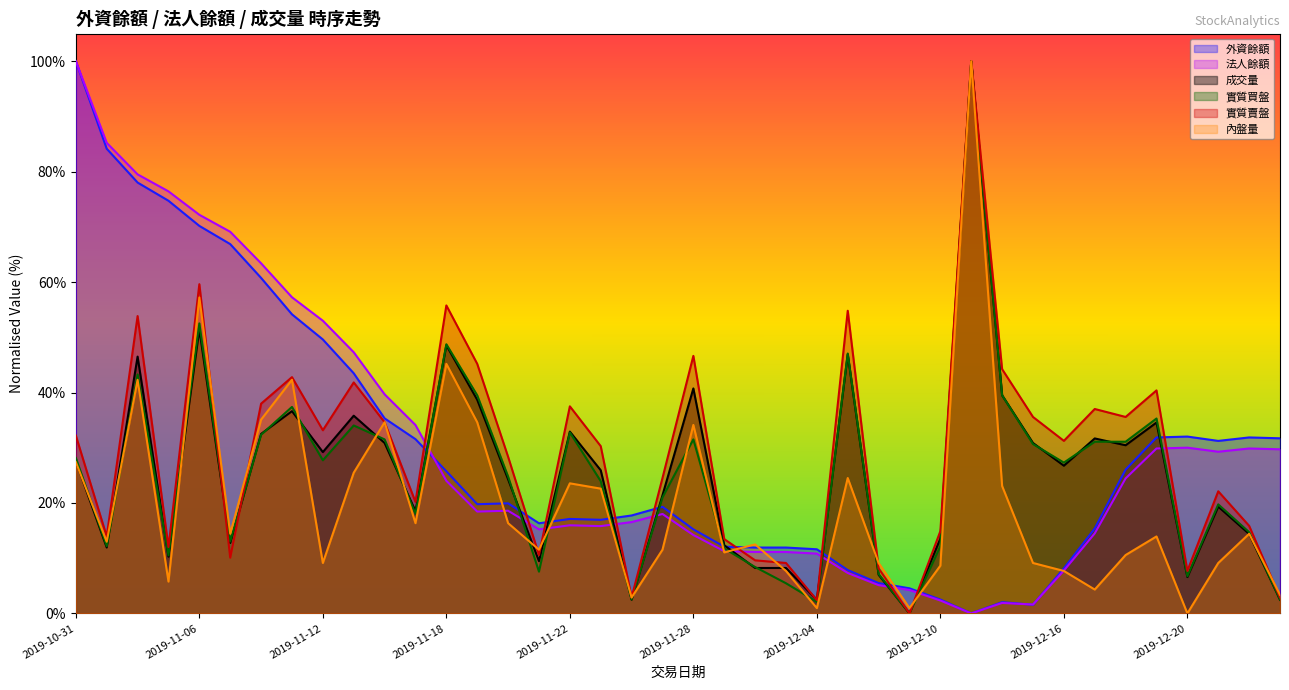

True or false: 實質賣盤 has a value of 0.1 at 2019-11-01.

False